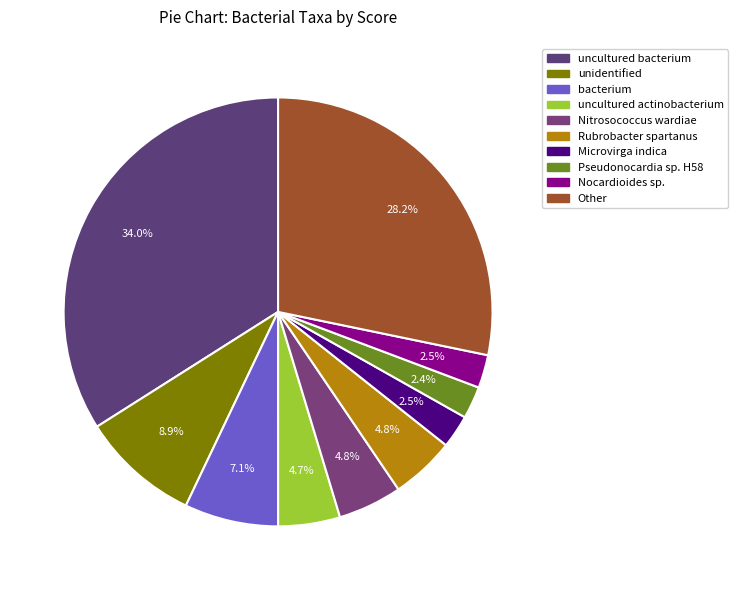

To the nearest percent, what is the average slice percentage?

10%